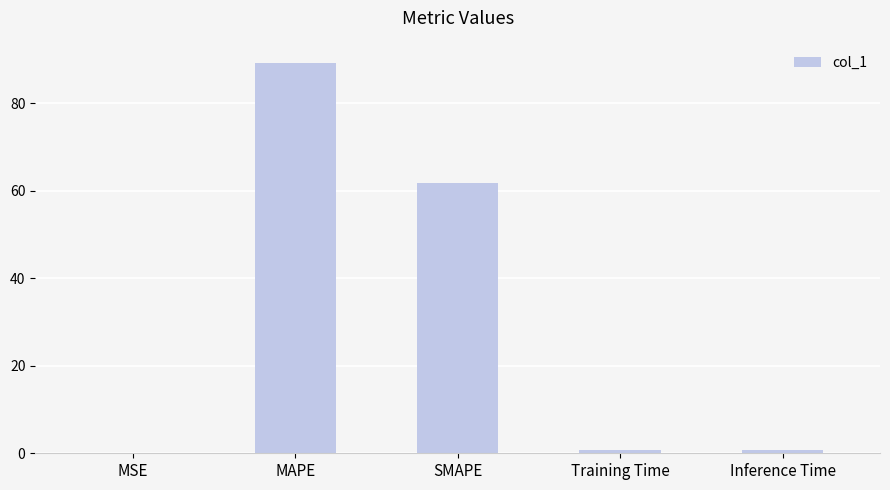

Between MAPE and SMAPE, which is larger?

MAPE